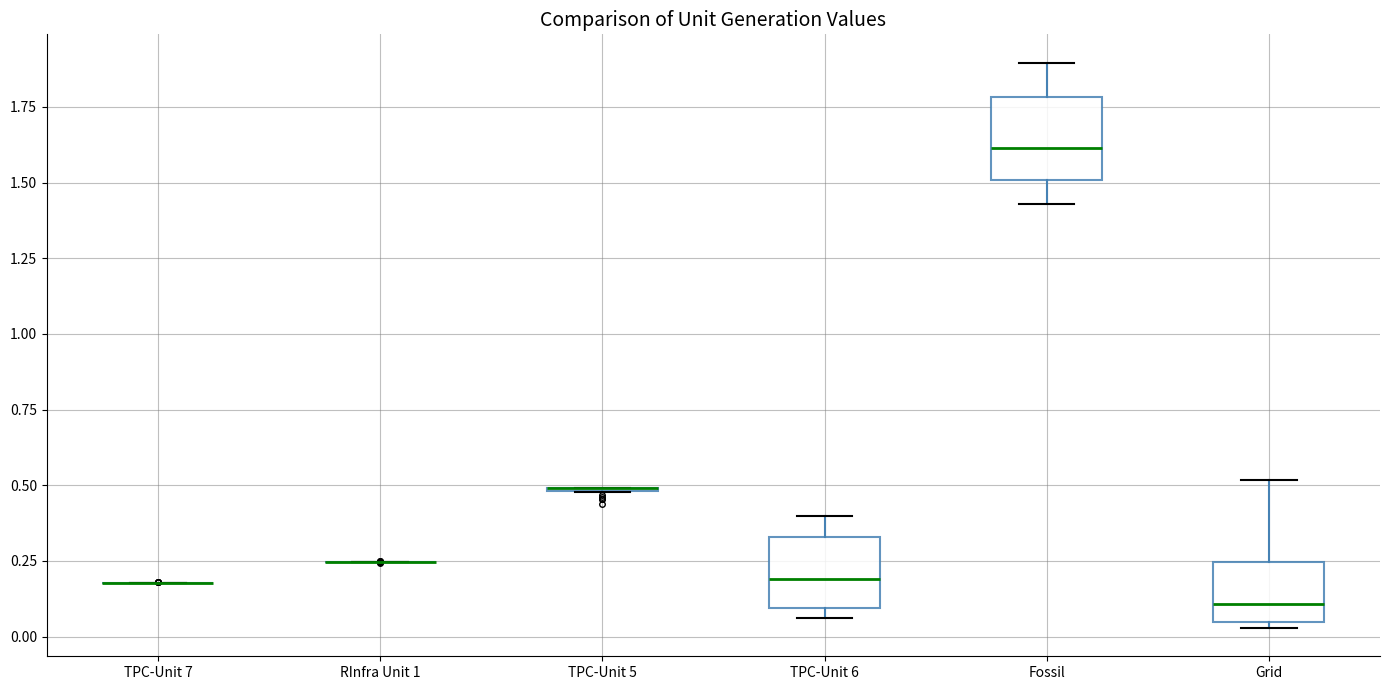

Reading left to right, read every box against the y-axis: the position of its median line, the range the box covers, and the ends of its whiskers. The values are not printed on the chart, so give them approximately, as read against the axis.

TPC-Unit 7: box collapsed to a line at 0.20, whiskers 0.20 to 0.20
RInfra Unit 1: box collapsed to a line at 0.25, whiskers 0.25 to 0.25
TPC-Unit 5: box collapsed to a line at 0.50, whiskers 0.50 to 0.50
TPC-Unit 6: median 0.20, box 0.10 to 0.35, whiskers 0.05 to 0.40
Fossil: median 1.60, box 1.50 to 1.80, whiskers 1.45 to 1.90
Grid: median 0.10, box 0.05 to 0.25, whiskers 0.05 (just below the box's lower edge) to 0.50